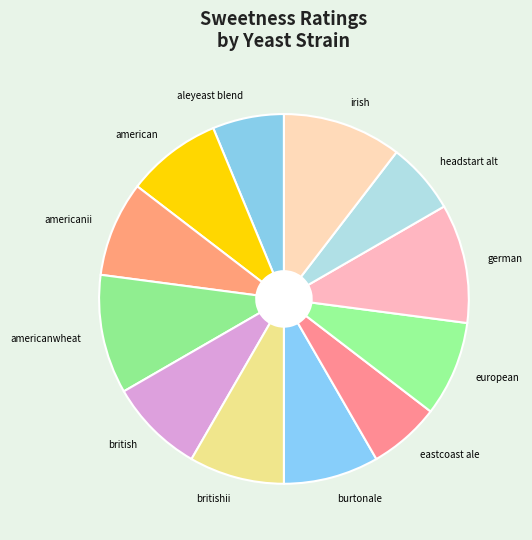

What is the ratio of the value at britishii to the value at burtonale?

1.0